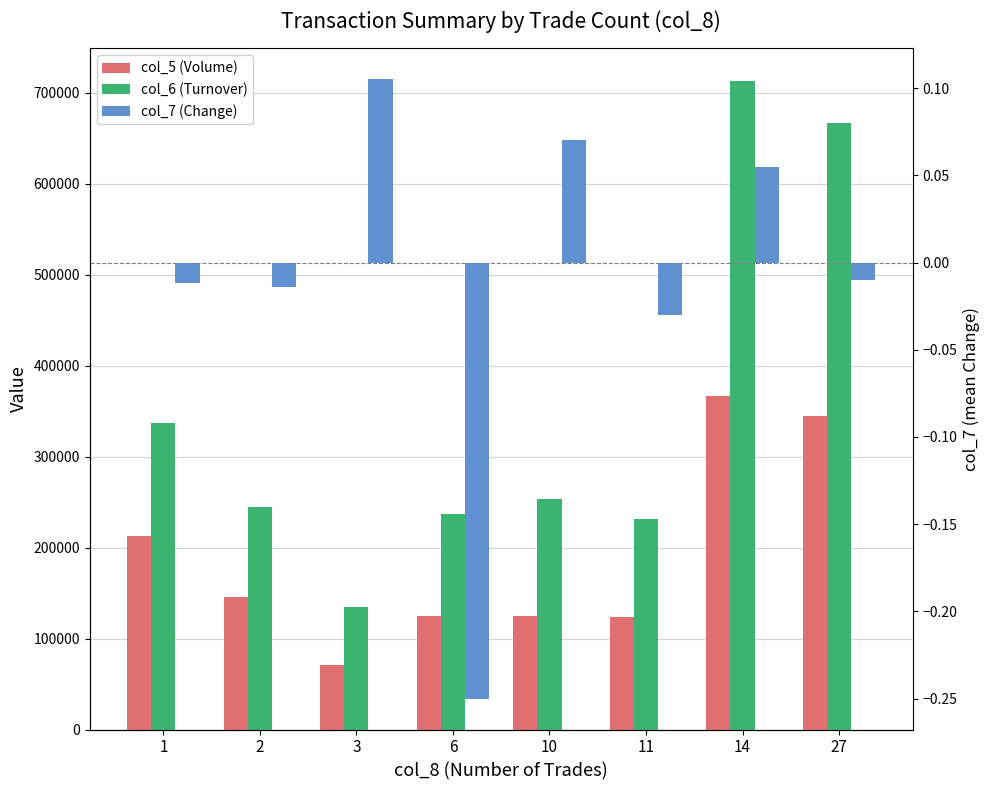

Count the number of data series in this chart.

3